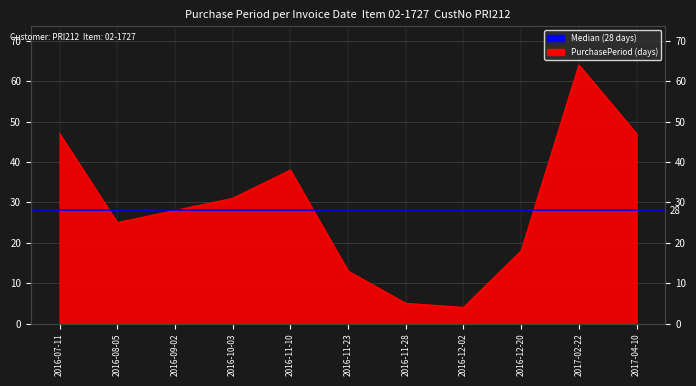

Where is the data nearest to the value 34?

2016-10-03